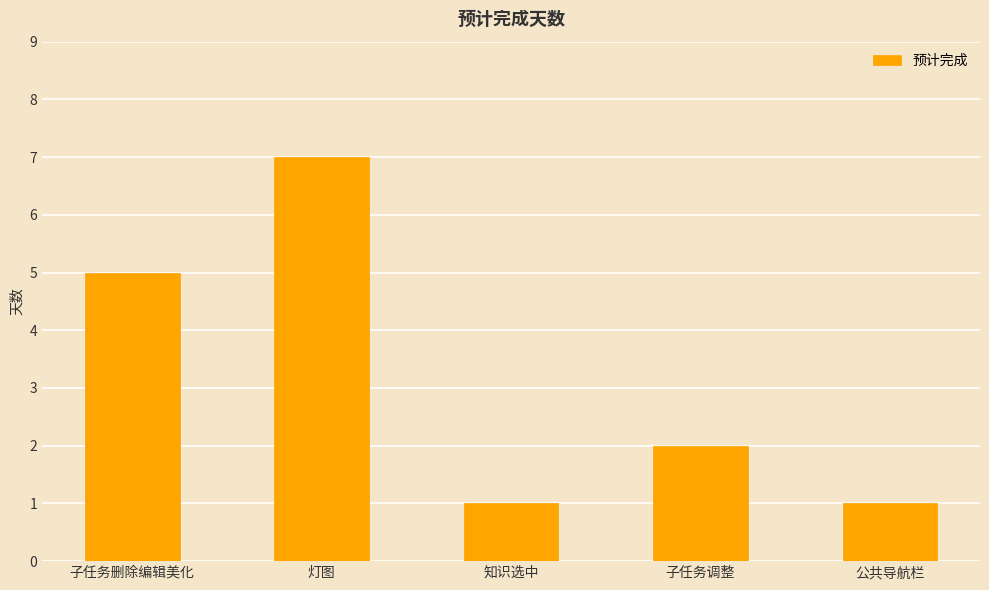

At which label is the value closest to 4?

子任务删除编辑美化